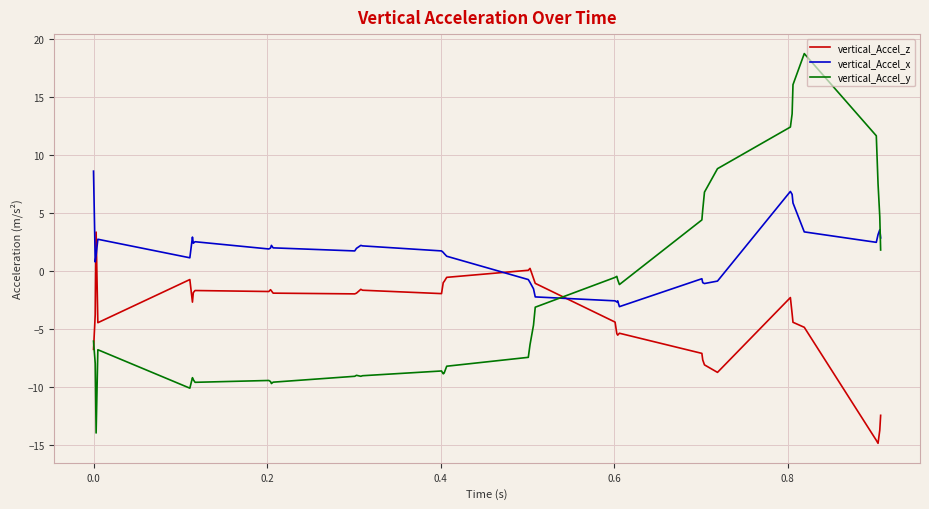

Which series has the largest total across all categories?

vertical_Accel_x